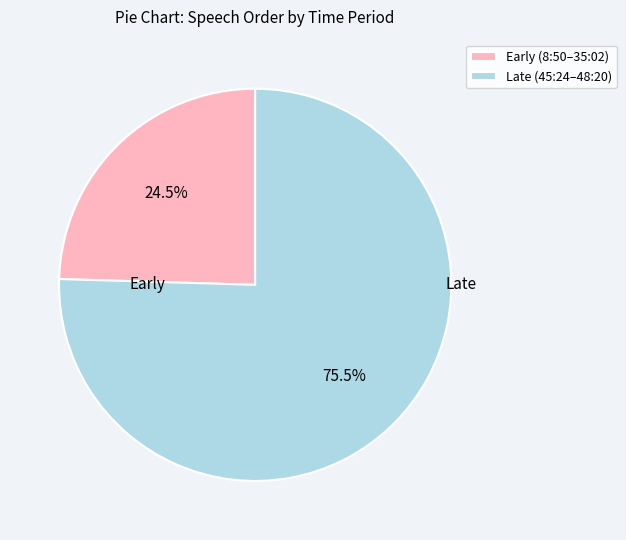

Which category has the biggest portion of the pie?

Late (45:24–48:20)